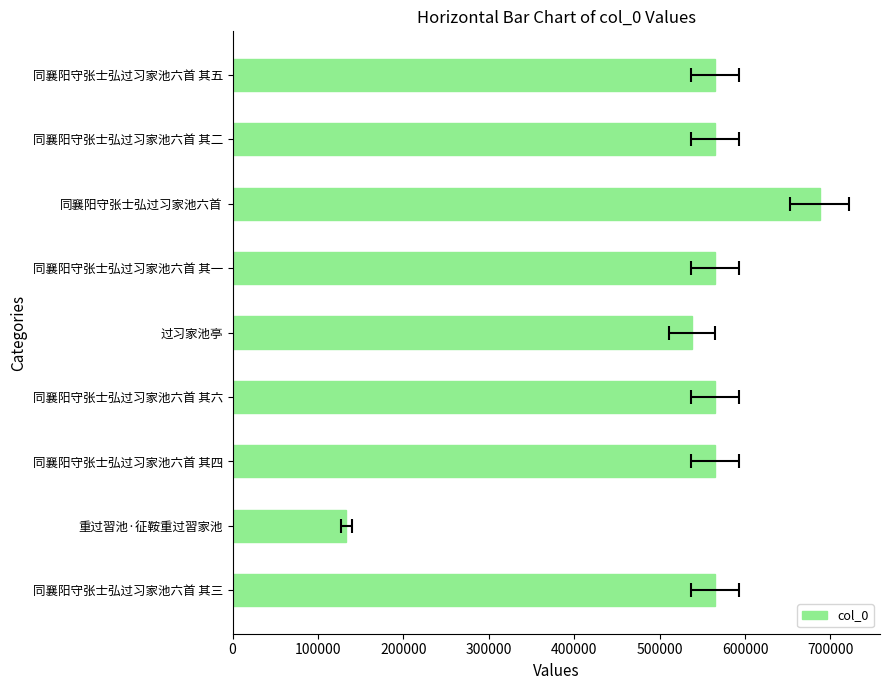

What is the difference between the second highest and second lowest values?

26957